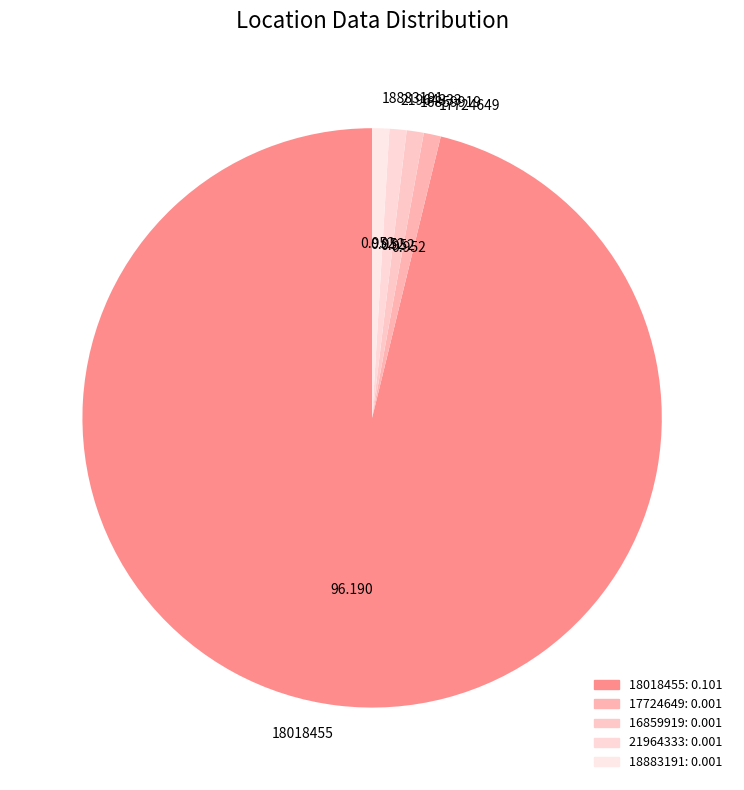

Does any single category account for the majority?

Yes